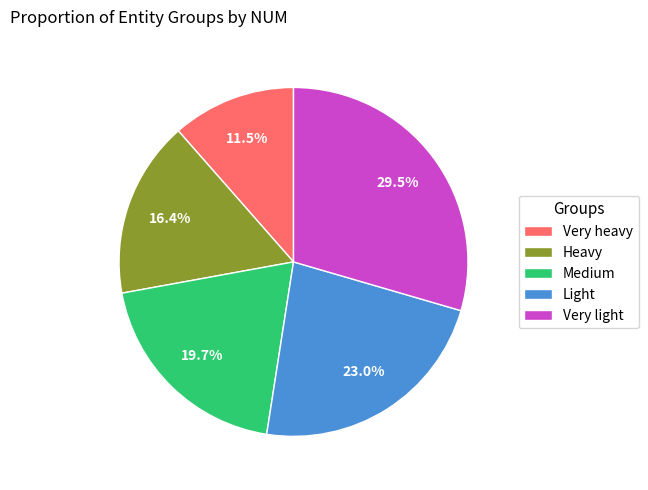

Is there a majority slice in this chart?

No